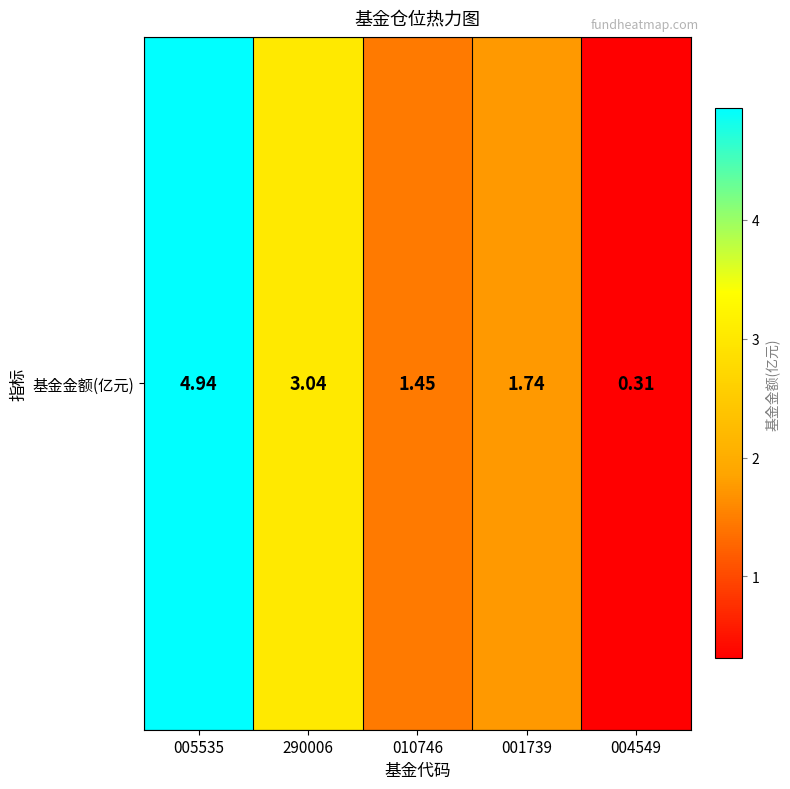

Between 290006 and 010746, which is larger?

290006